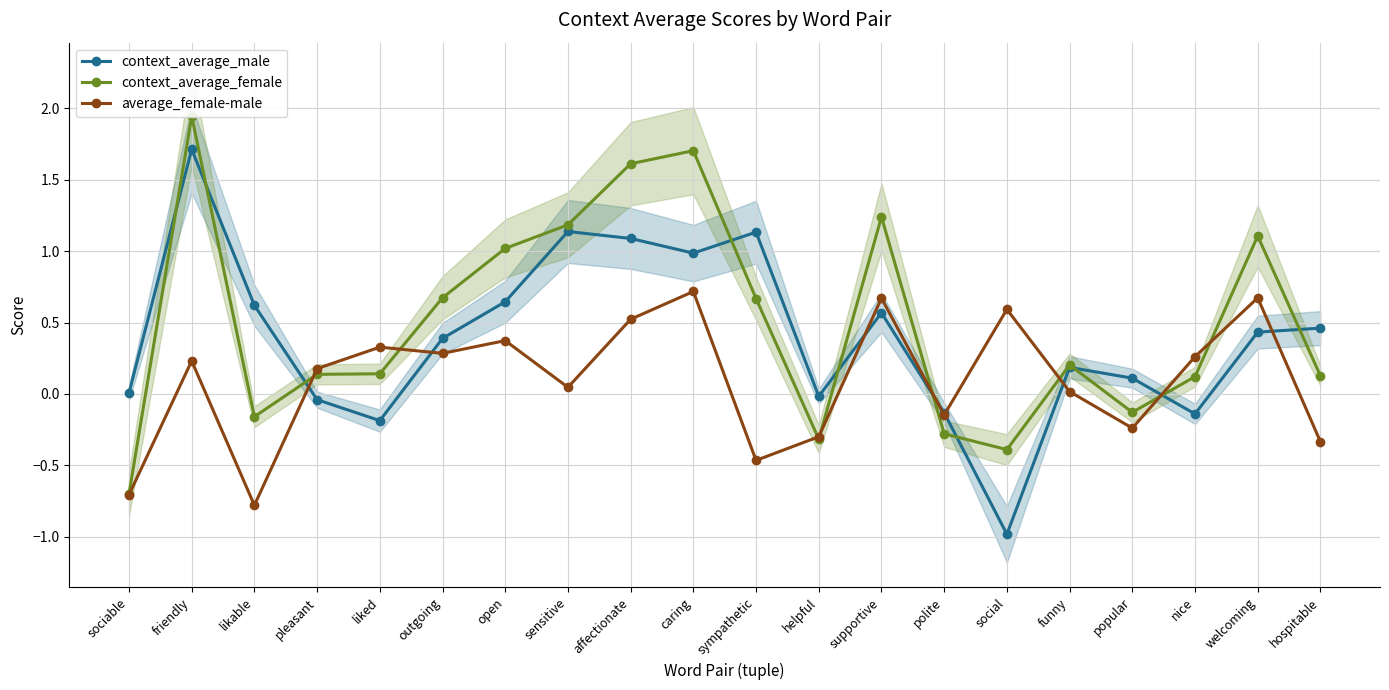

At which category does the chart reach its minimum across all series?

social